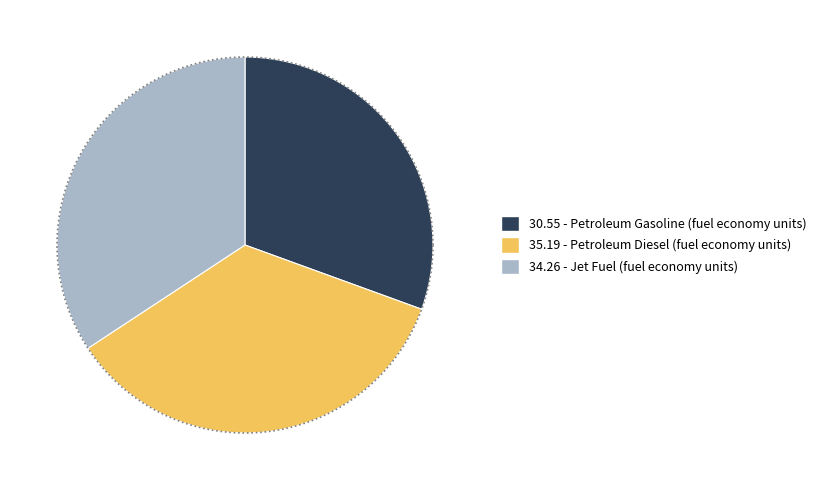

Does Jet Fuel (fuel economy units) account for over 50% of the chart?

No